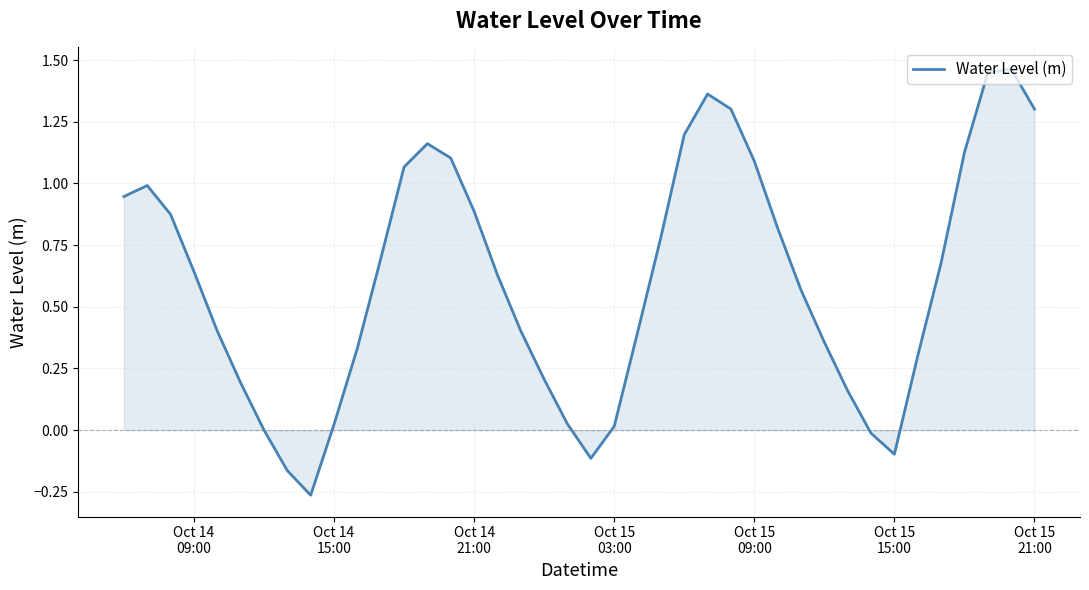

What is the difference between the maximum and minimum values?

1.7